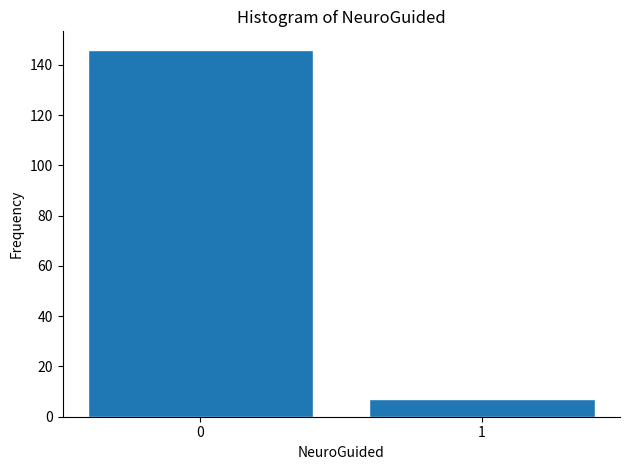

Reading right to left, list all the values displayed in this chart.

7	146